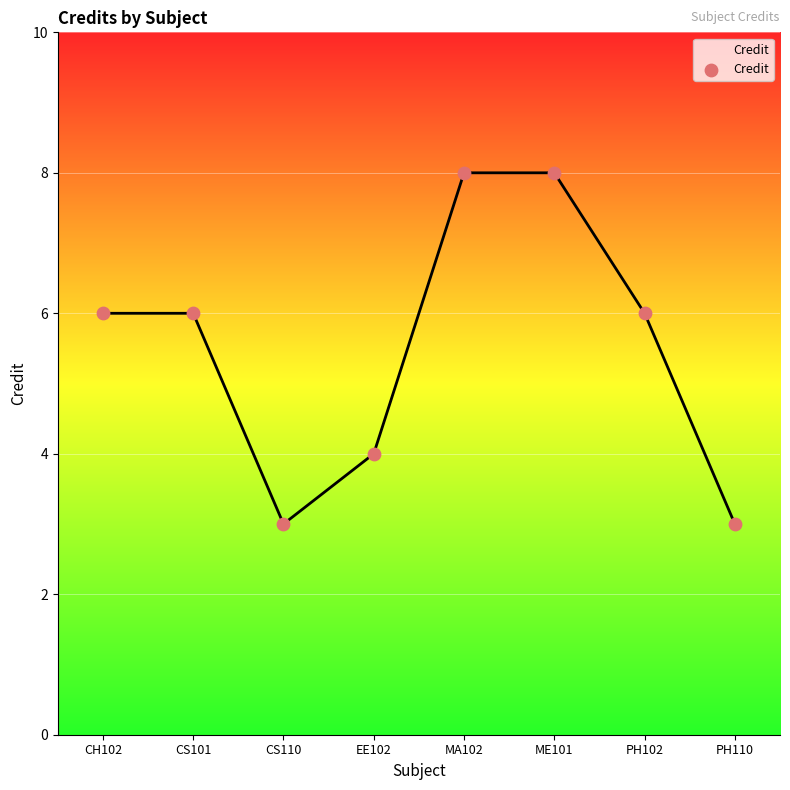

What is the change in value from CH102 to MA102?

+2